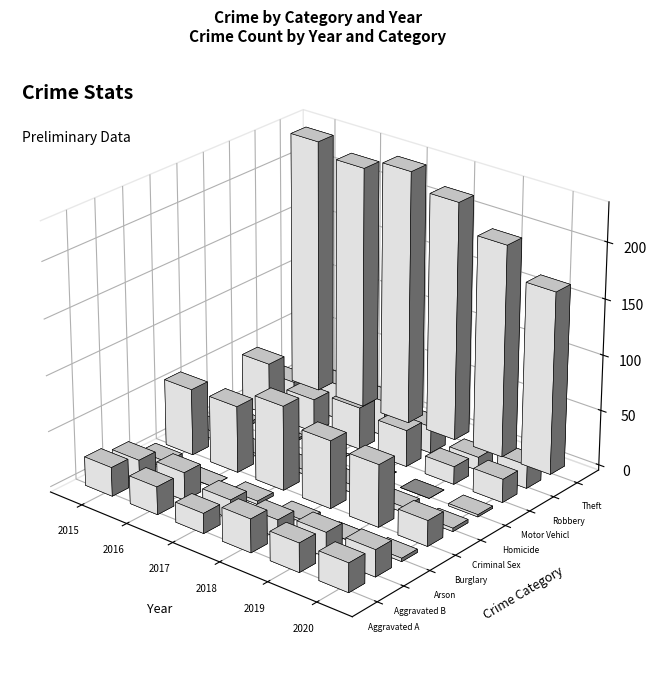

How many values in the 2018 series are below 24?

4